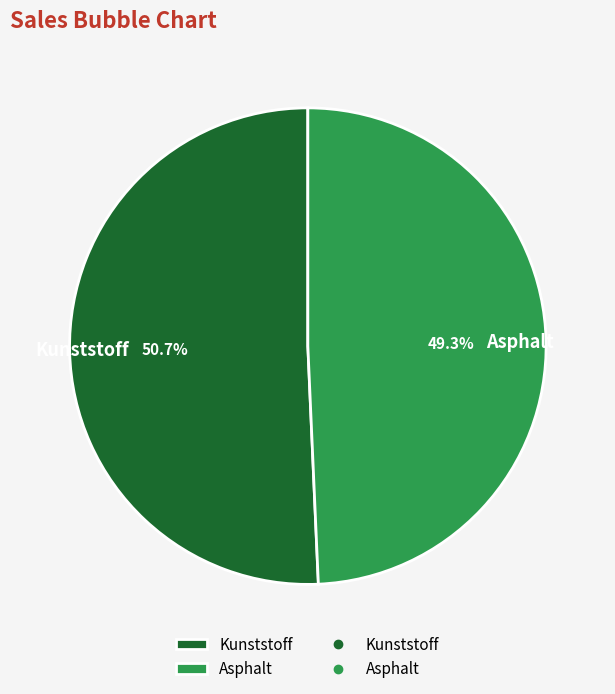

Rank the categories by value from highest to lowest.

Kunststoff, Asphalt